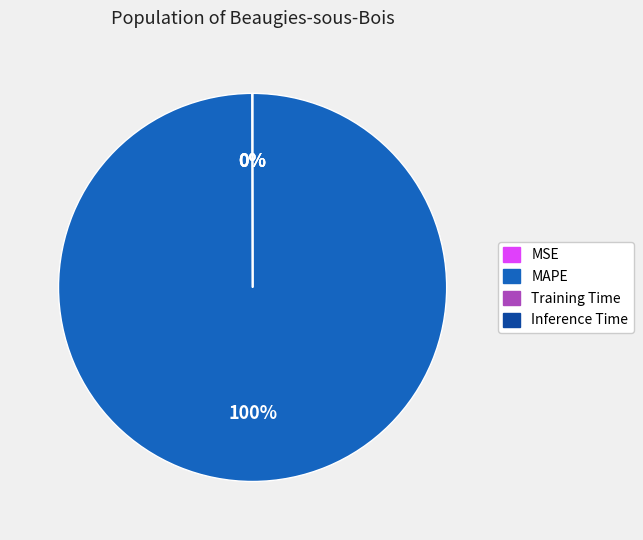

Which slice is the largest?

MAPE